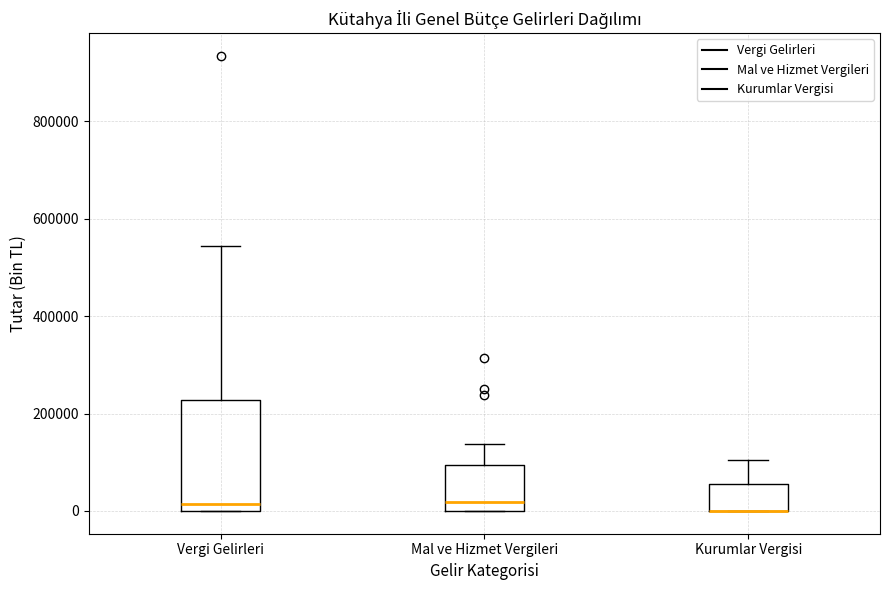

Comparing the boxes themselves (not the whiskers), which one is the tallest?

Vergi Gelirleri